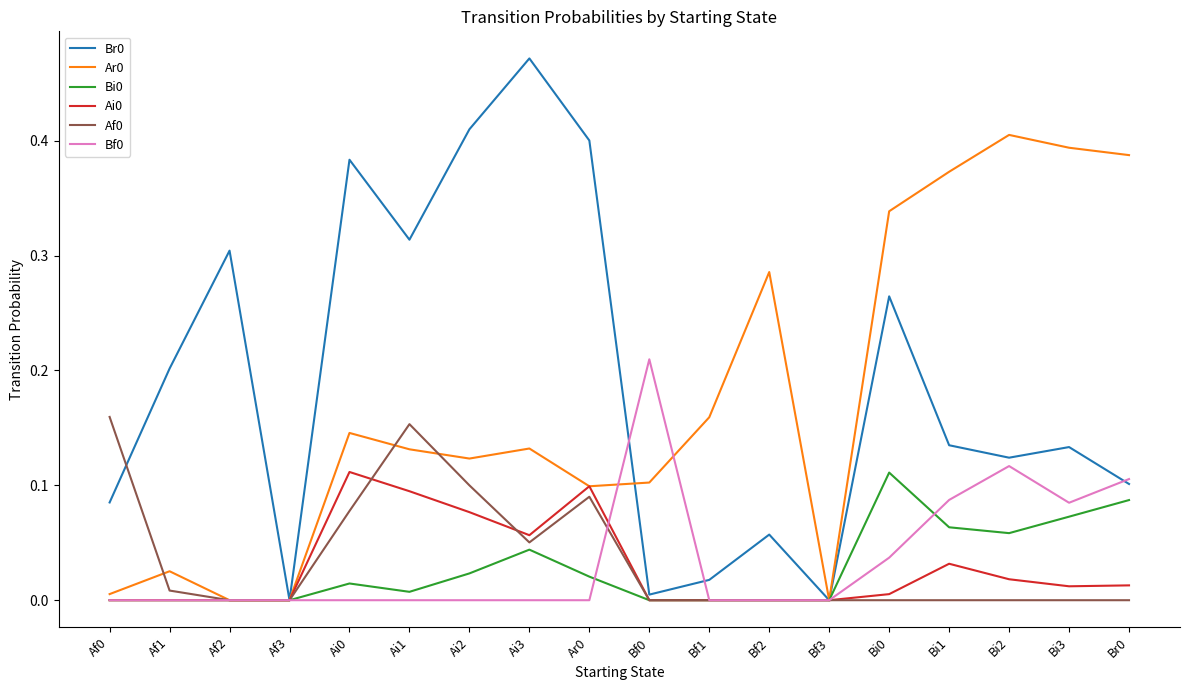

The value of Bi0 at Bi1 is 0.1. True or false?

True